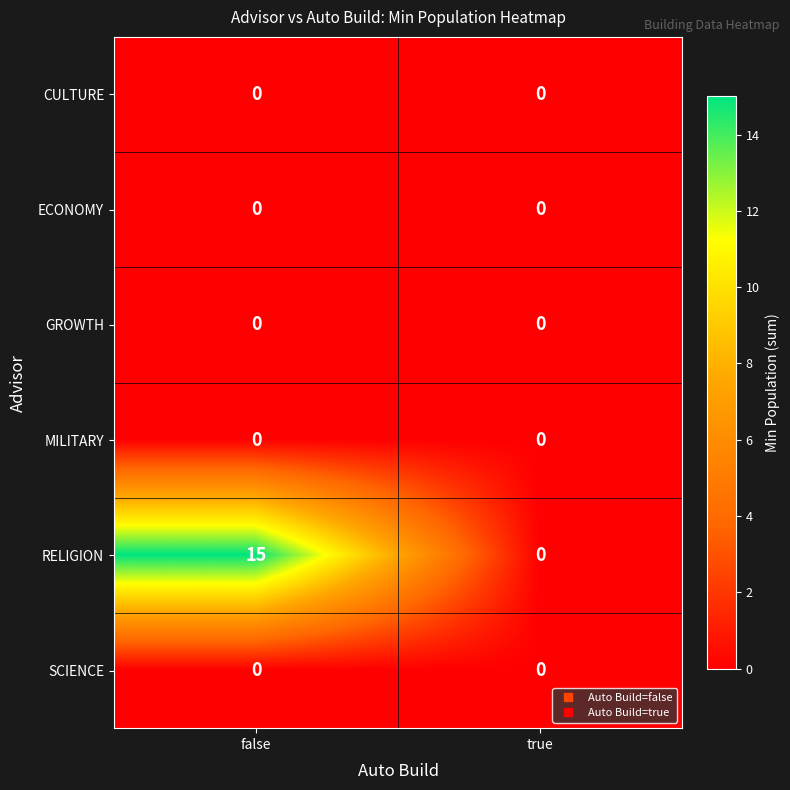

Is it true that RELIGION equals 15 at false?

True